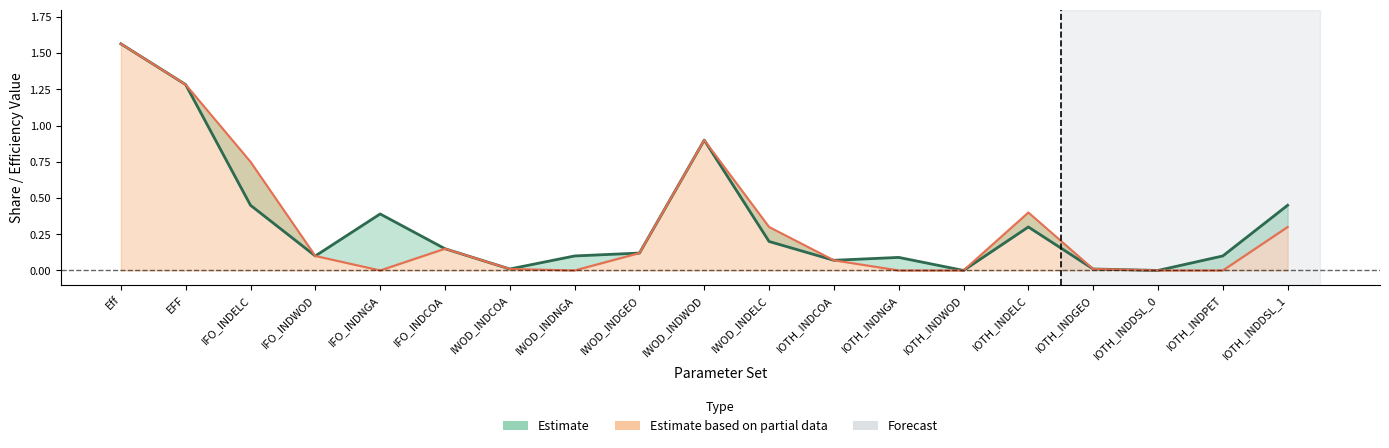

Does the chart display data point markers on the line(s)?

No